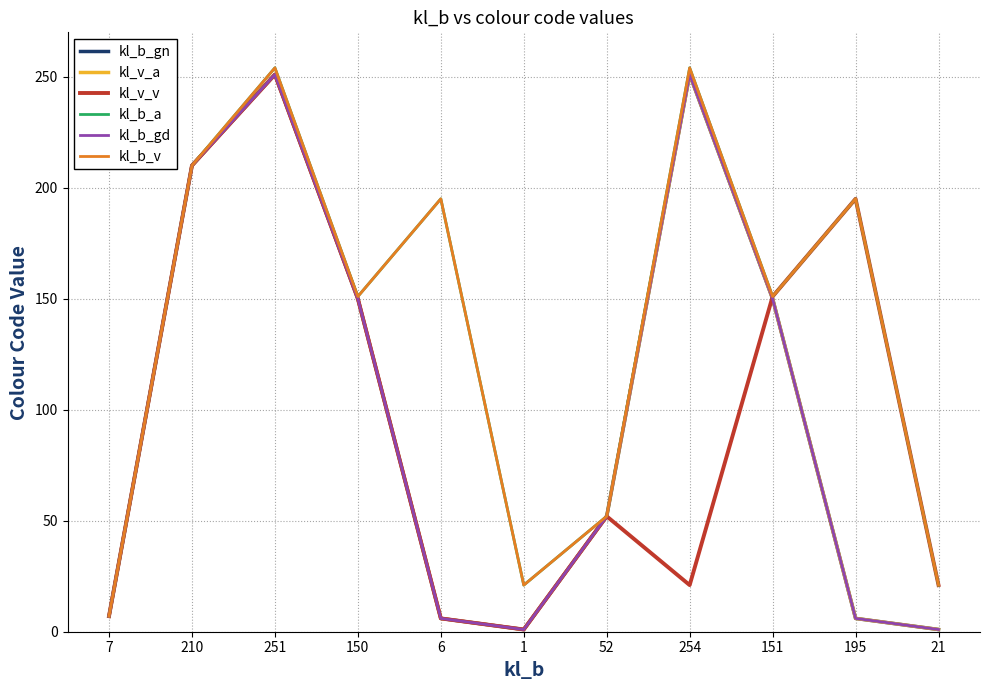

Where is kl_v_a nearest to the value 126?

150